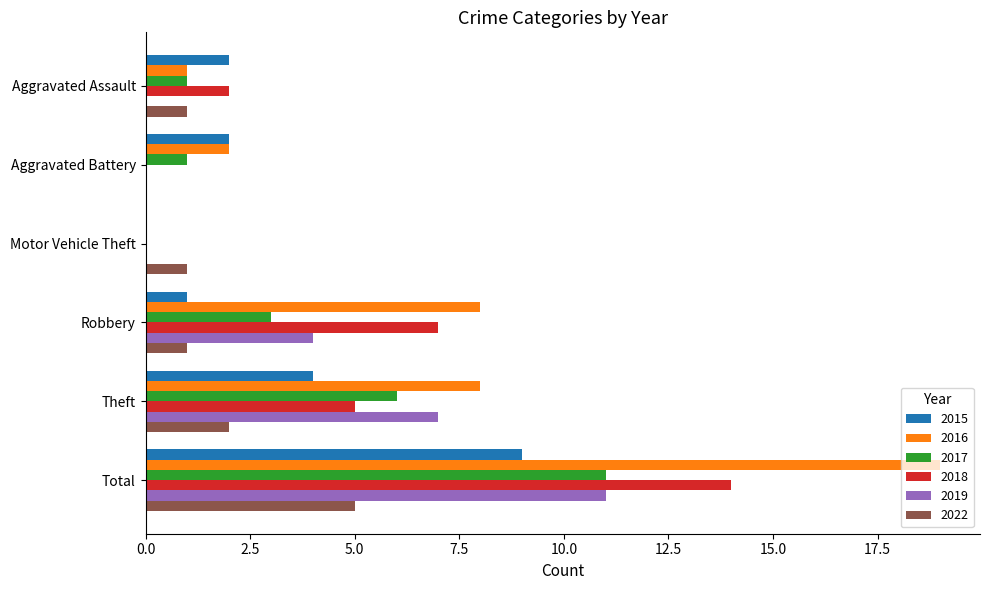

What is the approximate value of 2017 at Robbery?

3